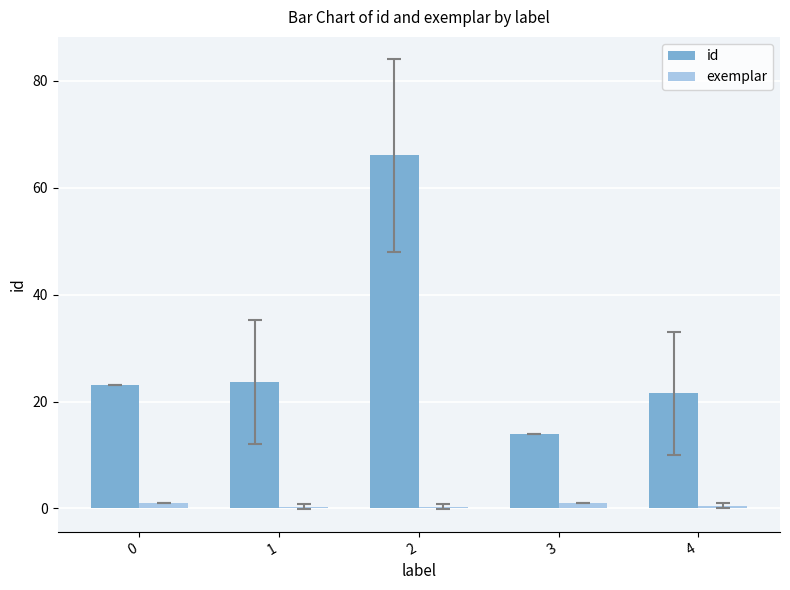

Rank the series by their maximum value, from highest to lowest.

id, exemplar